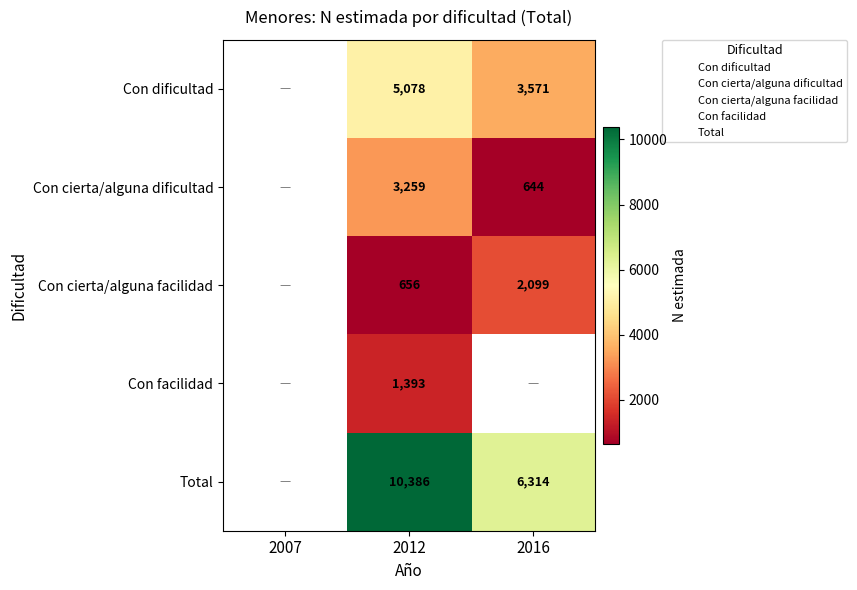

Is the value of Con facilidad at 2016 greater than the value of Total at 2016?

No